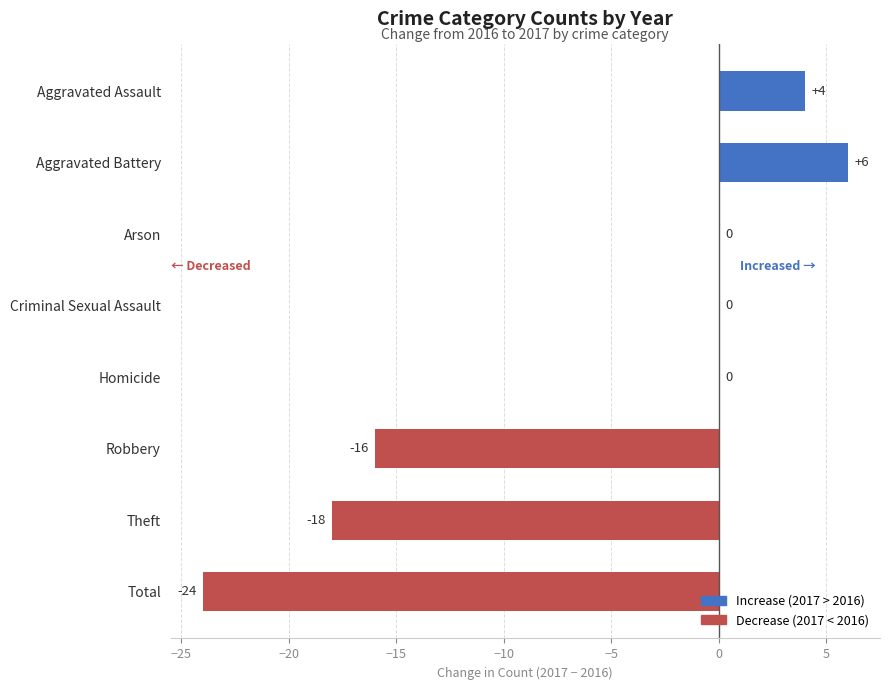

Where is the data nearest to the value -9?

Robbery